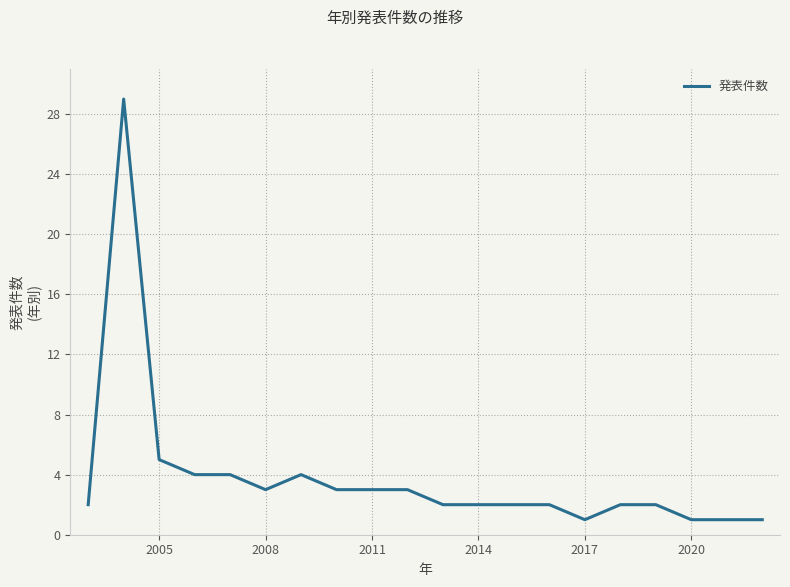

What is the maximum value shown in the chart?

29